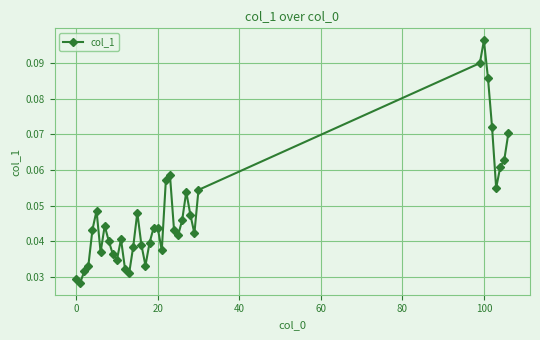

What is the sum of all values?

1.9